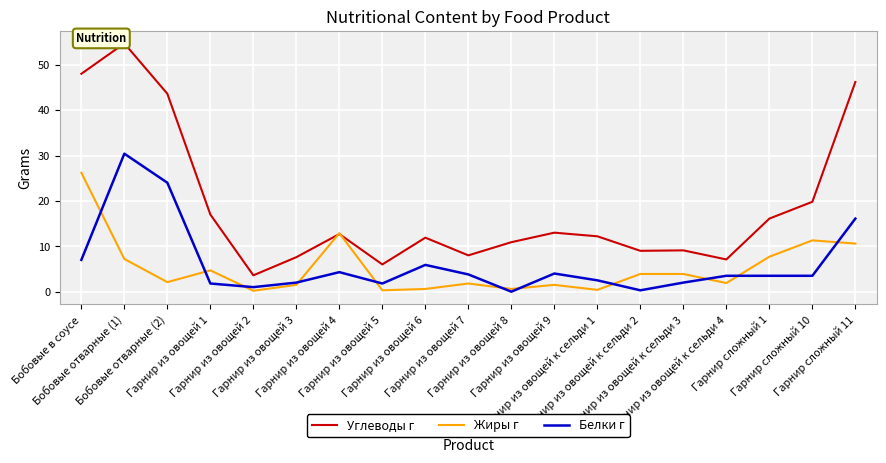

Reading left to right, extract all data points from this chart.

Углеводы г: Бобовые в соусе=48.0	Бобовые отварные (1)=54.7	Бобовые отварные (2)=43.6	Гарнир из овощей 1=17.0	Гарнир из овощей 2=3.6	Гарнир из овощей 3=7.6	Гарнир из овощей 4=12.7	Гарнир из овощей 5=6.0	Гарнир из овощей 6=11.9	Гарнир из овощей 7=8.0	Гарнир из овощей 8=10.9	Гарнир из овощей 9=13.0	Гарнир из овощей к сельди 1=12.2	Гарнир из овощей к сельди 2=9.0	Гарнир из овощей к сельди 3=9.1	Гарнир из овощей к сельди 4=7.1	Гарнир сложный 1=16.1	Гарнир сложный 10=19.8	Гарнир сложный 11=46.2
Жиры г: Бобовые в соусе=26.2	Бобовые отварные (1)=7.2	Бобовые отварные (2)=2.1	Гарнир из овощей 1=4.7	Гарнир из овощей 2=0.2	Гарнир из овощей 3=1.5	Гарнир из овощей 4=12.9	Гарнир из овощей 5=0.3	Гарнир из овощей 6=0.6	Гарнир из овощей 7=1.8	Гарнир из овощей 8=0.6	Гарнир из овощей 9=1.5	Гарнир из овощей к сельди 1=0.4	Гарнир из овощей к сельди 2=3.9	Гарнир из овощей к сельди 3=3.9	Гарнир из овощей к сельди 4=1.9	Гарнир сложный 1=7.7	Гарнир сложный 10=11.3	Гарнир сложный 11=10.6
Белки г: Бобовые в соусе=7.0	Бобовые отварные (1)=30.4	Бобовые отварные (2)=24.0	Гарнир из овощей 1=1.8	Гарнир из овощей 2=1.0	Гарнир из овощей 3=2.0	Гарнир из овощей 4=4.3	Гарнир из овощей 5=1.8	Гарнир из овощей 6=5.9	Гарнир из овощей 7=3.8	Гарнир из овощей 8=0.0	Гарнир из овощей 9=4.0	Гарнир из овощей к сельди 1=2.5	Гарнир из овощей к сельди 2=0.3	Гарнир из овощей к сельди 3=2.0	Гарнир из овощей к сельди 4=3.5	Гарнир сложный 1=3.5	Гарнир сложный 10=3.5	Гарнир сложный 11=16.1